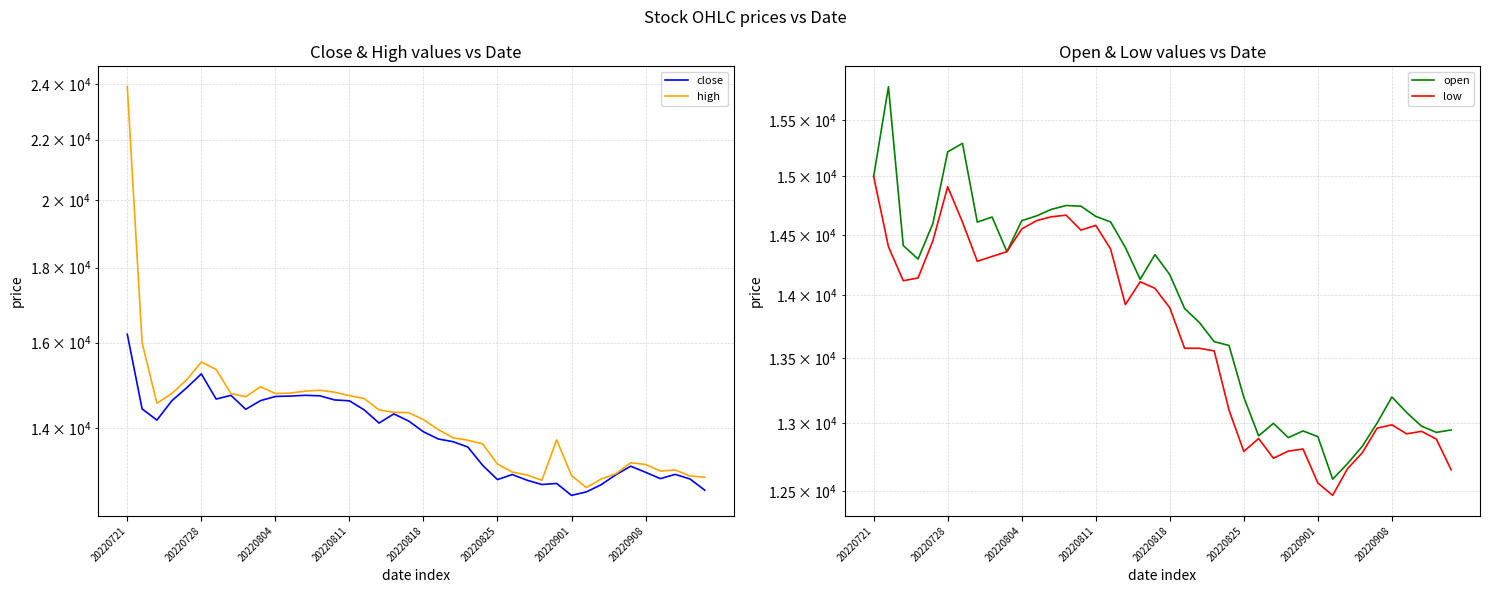

How many data points in high are above 14336?

19